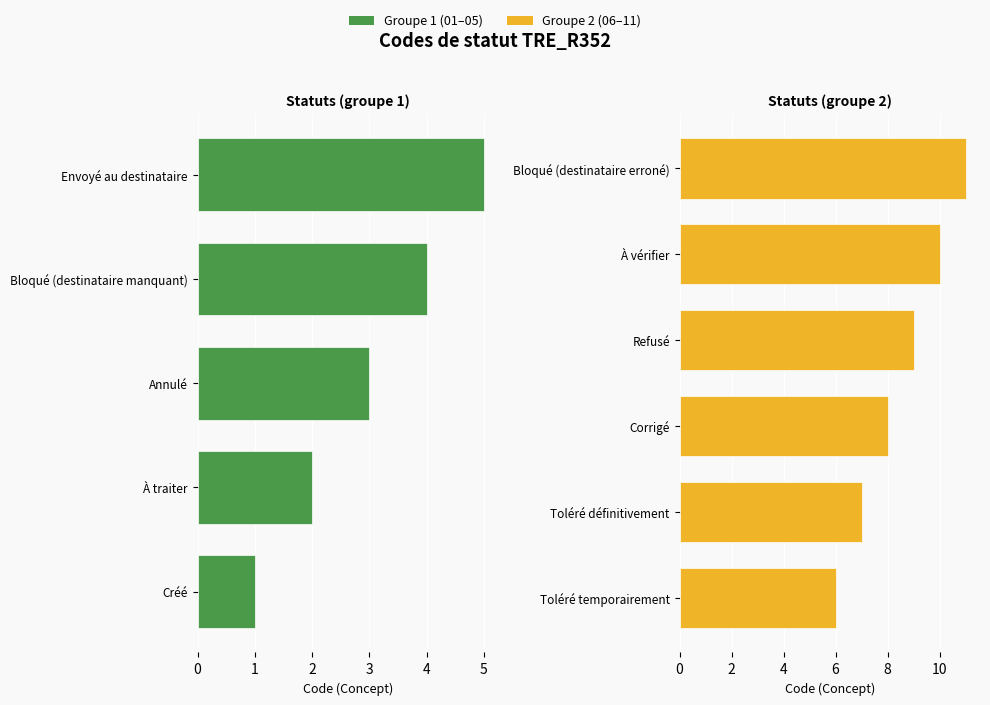

What is the value of the 2nd bar from the left?

2